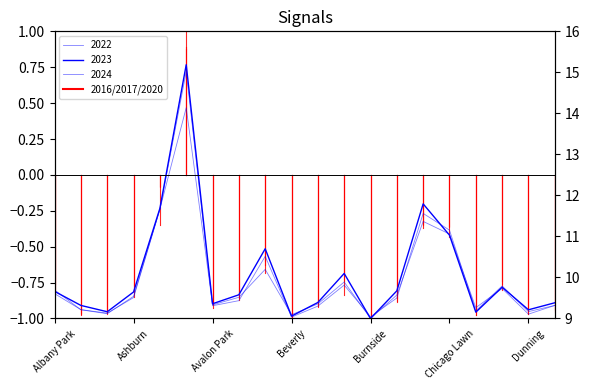

Which label corresponds to the smallest value in the chart?

Burnside